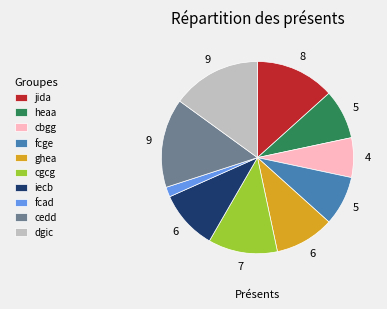

Is there any slice that represents more than half of the pie?

No